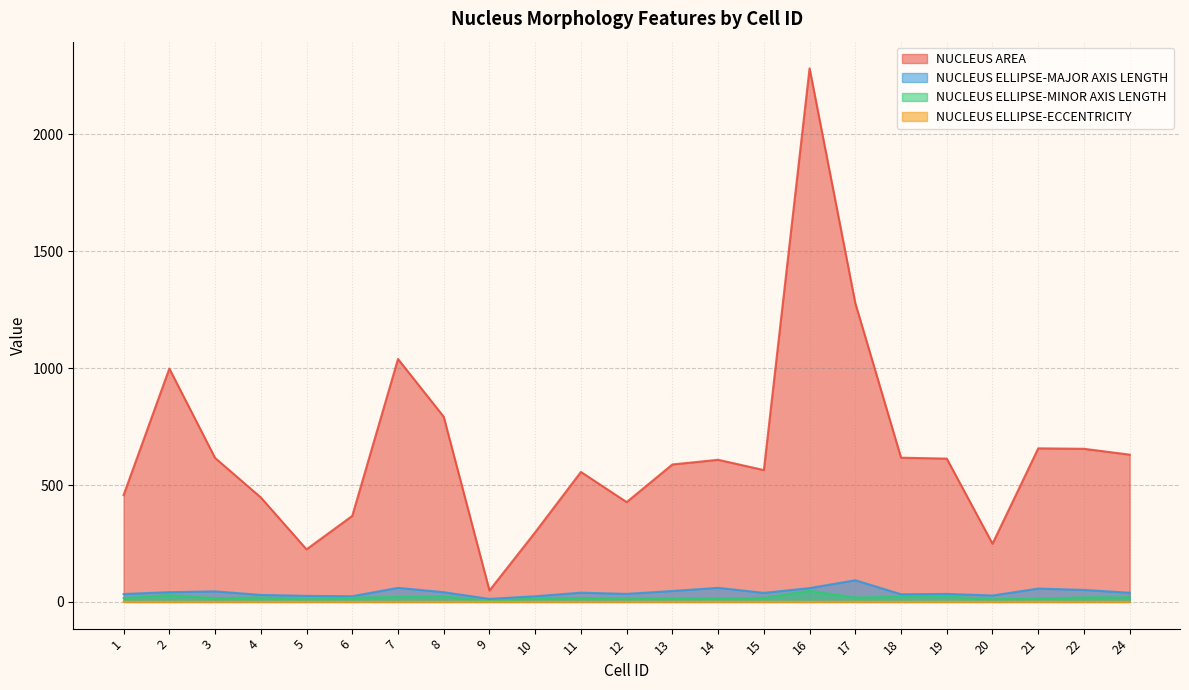

Reading right to left, extract all data points from this chart.

NUCLEUS AREA: 630.0	655.0	657.0	249.0	613.0	617.0	1278.0	2282.0	564.0	608.0	588.0	427.0	556.0	298.0	49.0	792.0	1039.0	368.0	225.0	447.0	616.0	998.0	457.0
NUCLEUS ELLIPSE-MAJOR AXIS LENGTH: 39.3	51.5	57.2	27.6	34.4	32.8	92.8	59.2	38.8	60.4	46.9	34.5	39.6	24.4	13.0	41.7	60.3	24.5	26.0	30.1	45.2	41.9	33.9
NUCLEUS ELLIPSE-MINOR AXIS LENGTH: 19.6	19.8	14.4	11.7	23.0	22.6	18.7	47.9	17.7	14.5	15.5	15.0	16.9	14.8	4.3	23.6	21.3	17.8	11.3	19.2	16.2	29.1	16.9
NUCLEUS ELLIPSE-ECCENTRICITY: 0.9	0.9	1.0	0.9	0.7	0.7	1.0	0.6	0.9	1.0	0.9	0.9	0.9	0.8	0.9	0.8	0.9	0.7	0.9	0.8	0.9	0.7	0.9